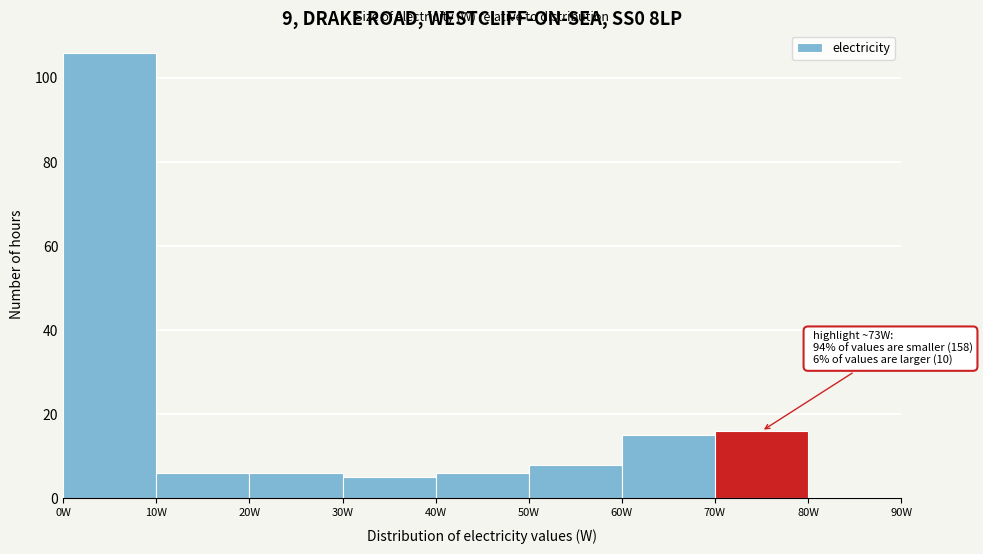

Over which range of the x-axis is the bar tallest?

0 to 10